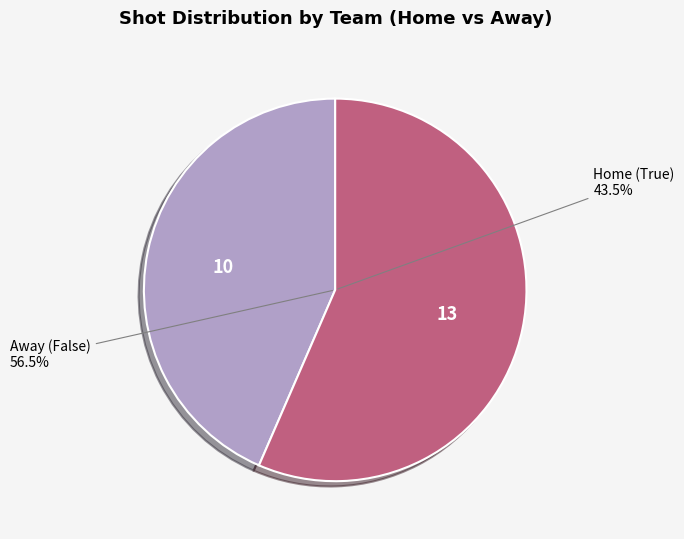

What percentage is the True slice, to the nearest percent?

43%